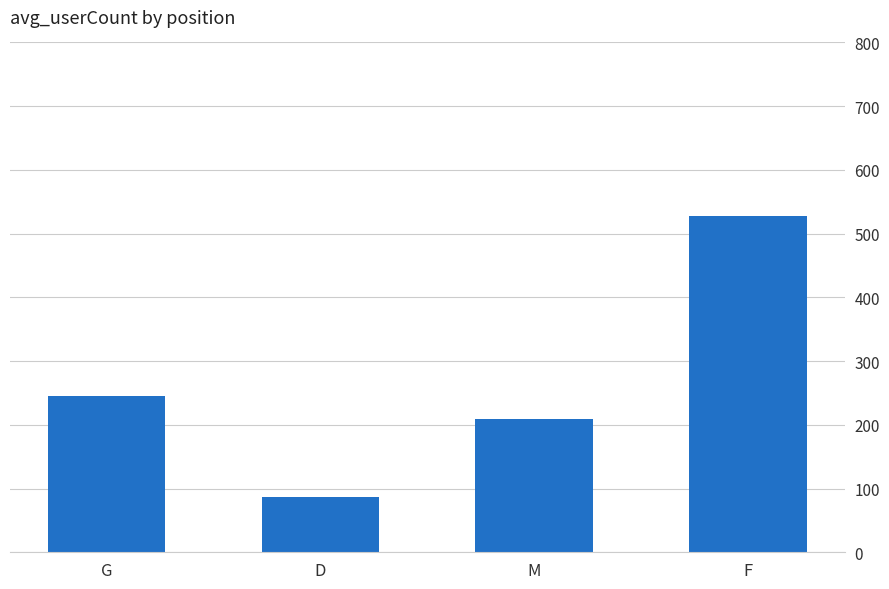

What is the value of the 2nd bar from the left?

87.0